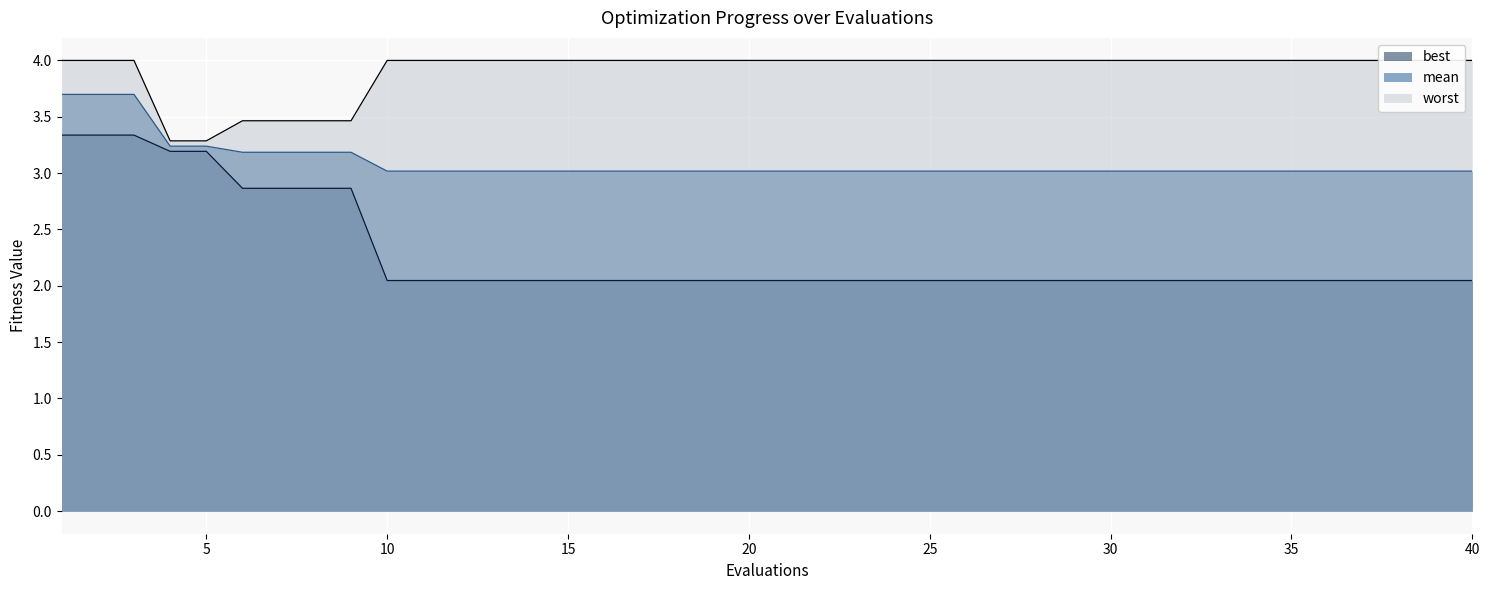

What are all the series names shown in the legend?

worst (line), mean (line), best (line)